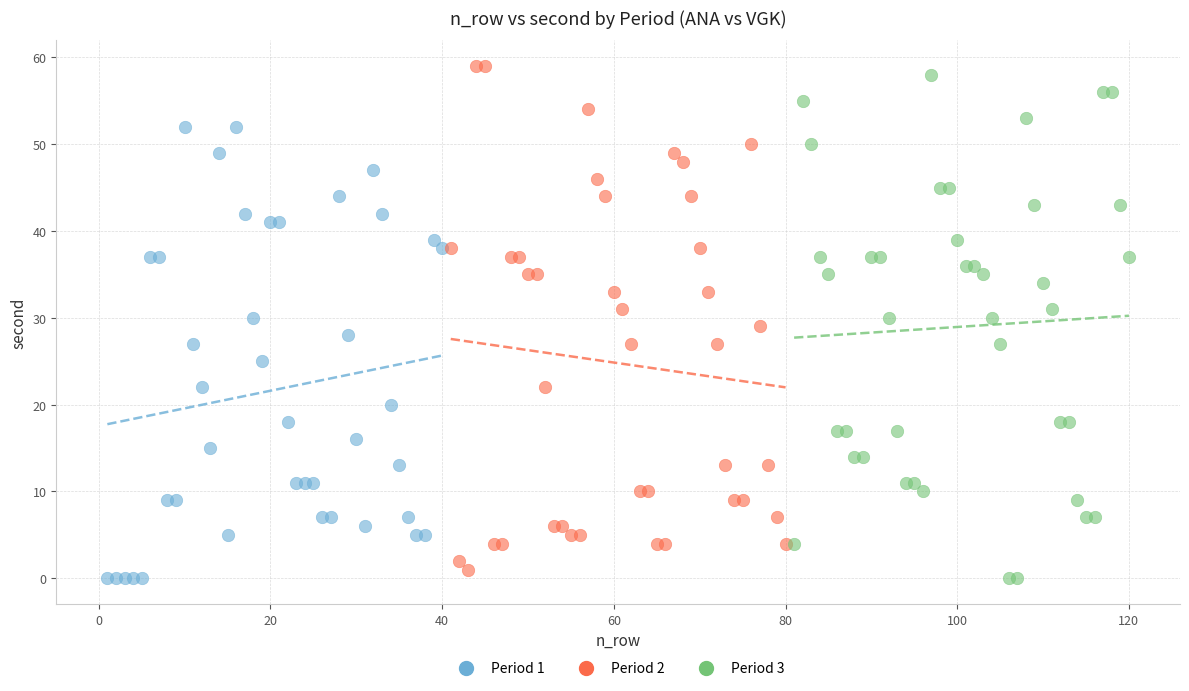

Which series reaches the maximum Y coordinate?

Period 2